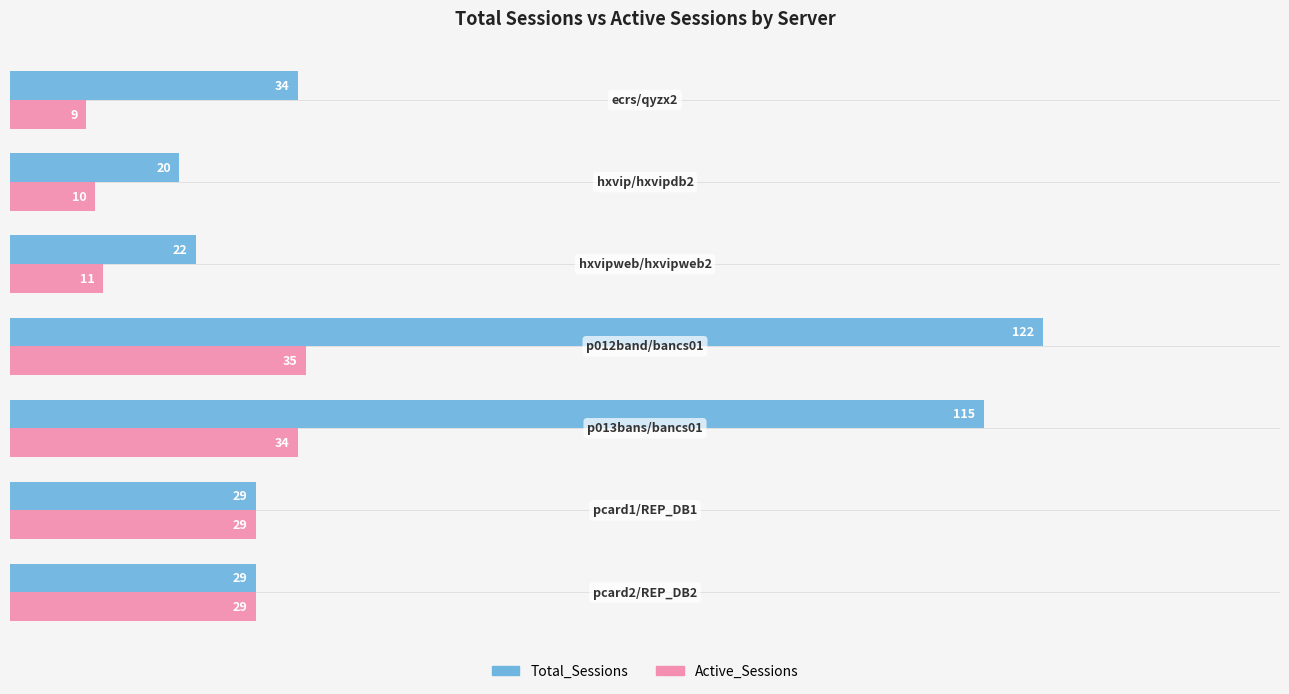

Which series has the widest spread of values?

Total_Sessions